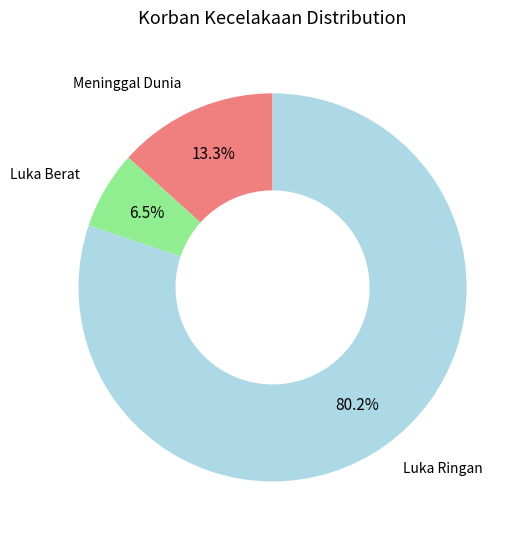

Which slice is the largest?

Luka Ringan